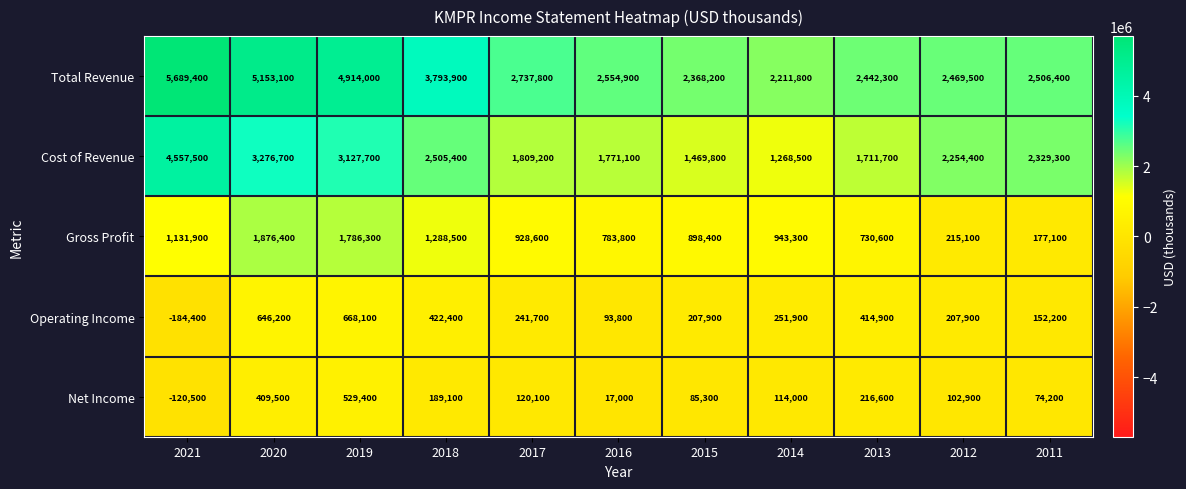

Rank the series by their maximum value, from lowest to highest.

Net Income, Operating Income, Gross Profit, Cost of Revenue, Total Revenue